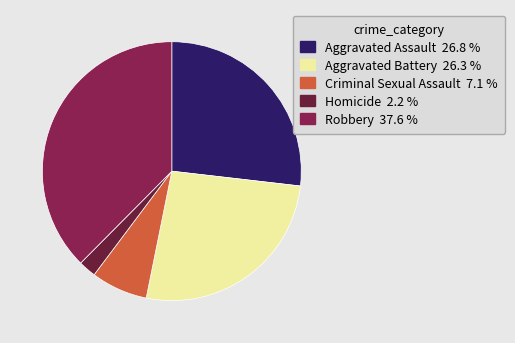

What is the smallest slice in the pie chart?

Homicide